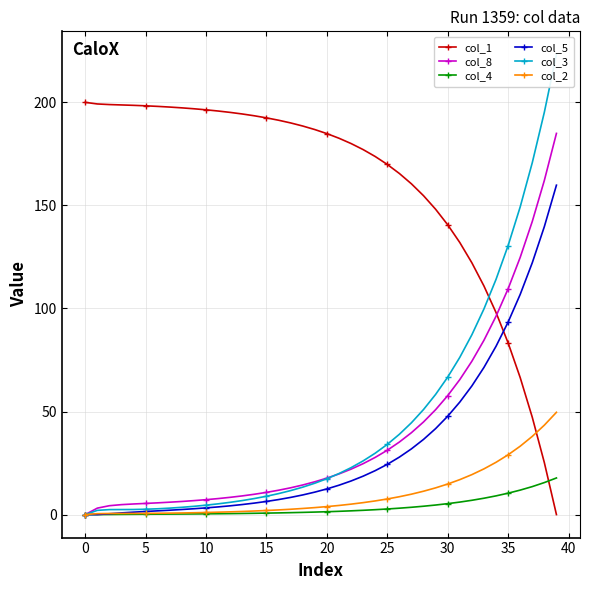

True or false: col_5 and col_3 intersect in this chart.

False